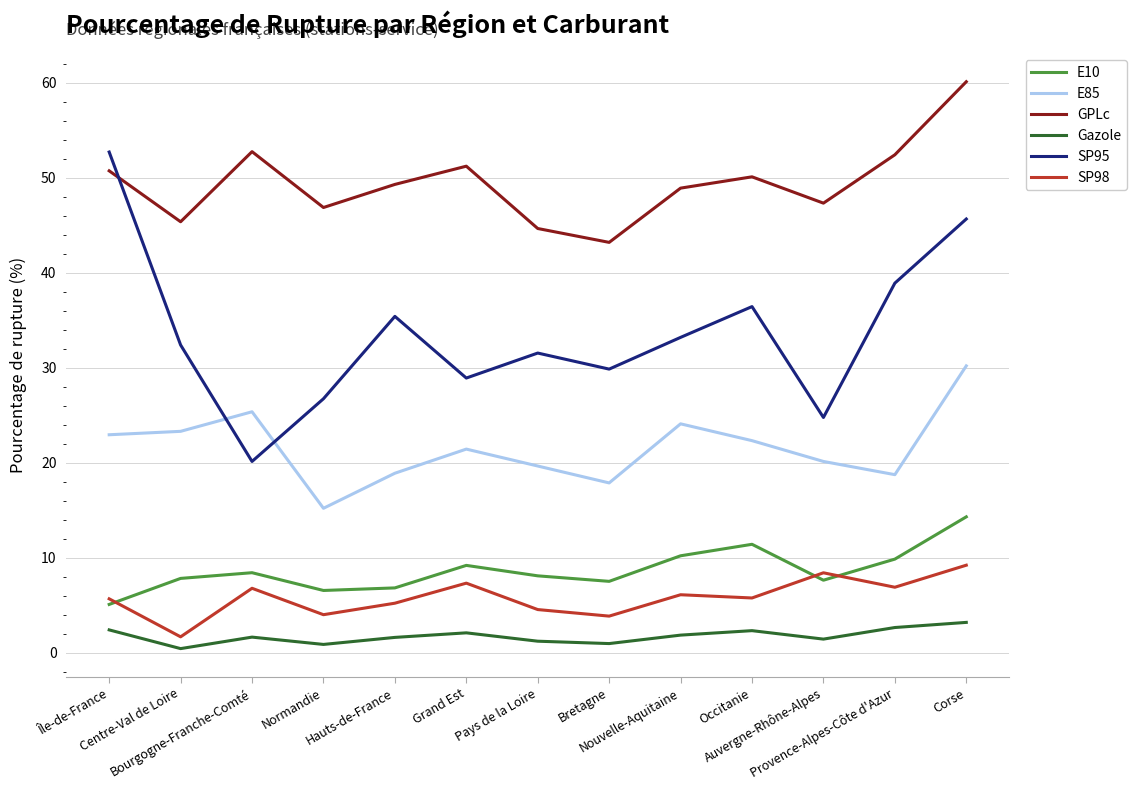

Where is the first local maximum for E85?

Bourgogne-Franche-Comté